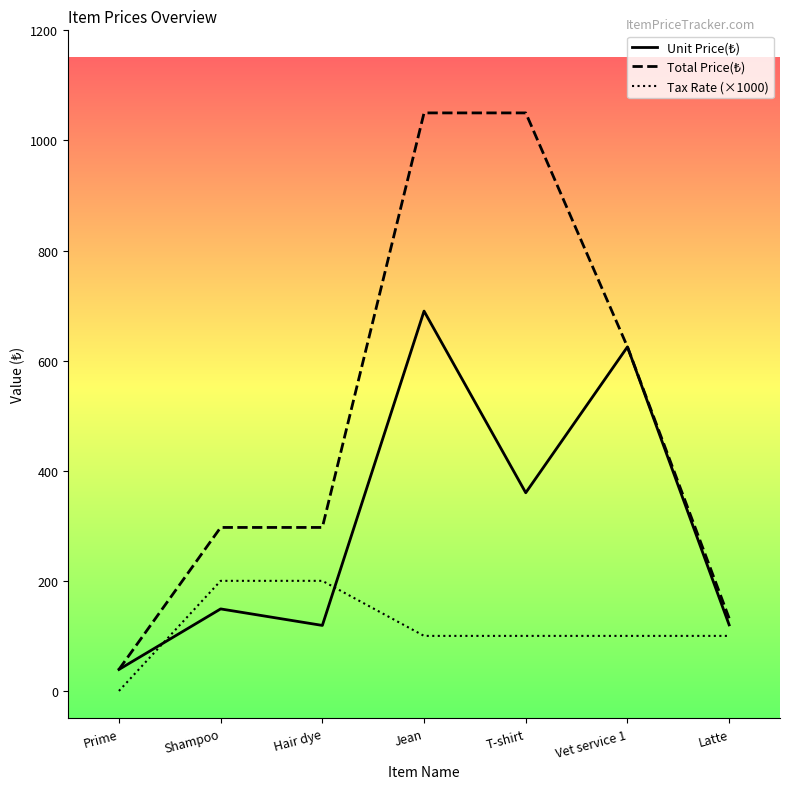

What is the spread (max minus min) of values at T-shirt?

950